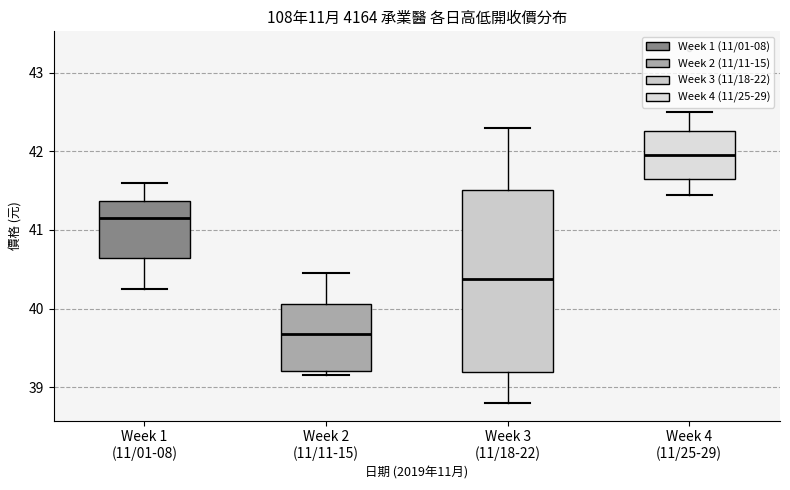

Where is the upper edge of the box for Week 2 (11/11-15) on the y-axis? The values are not printed on the chart, so give them approximately, as read against the axis.

40.1